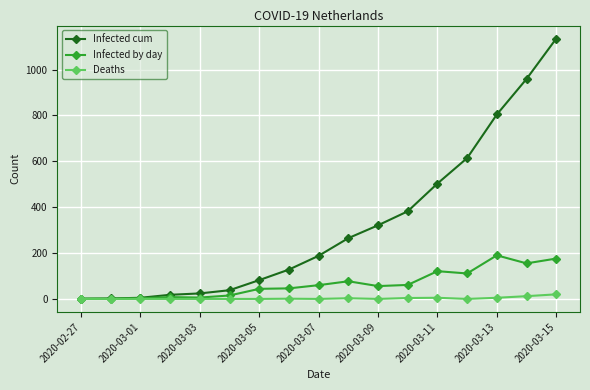

Which series has the largest total across all categories?

Infected cum